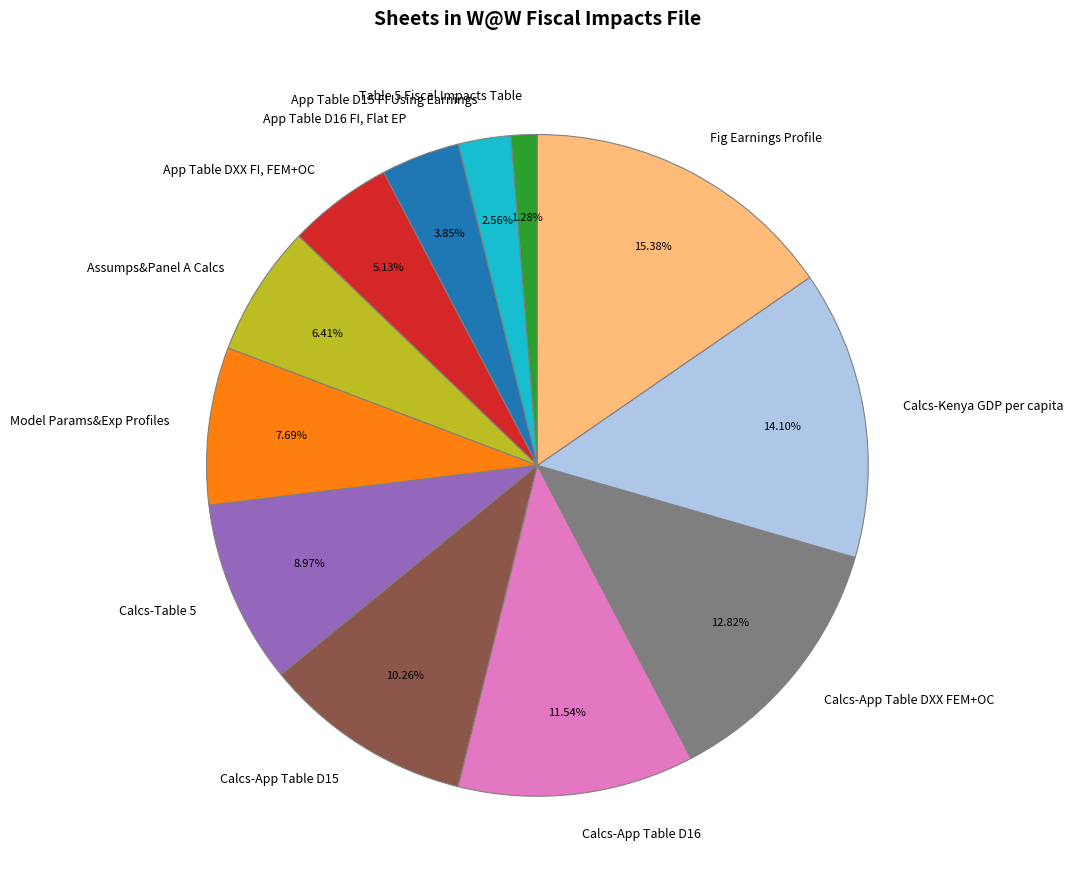

Does any single category account for the majority?

No